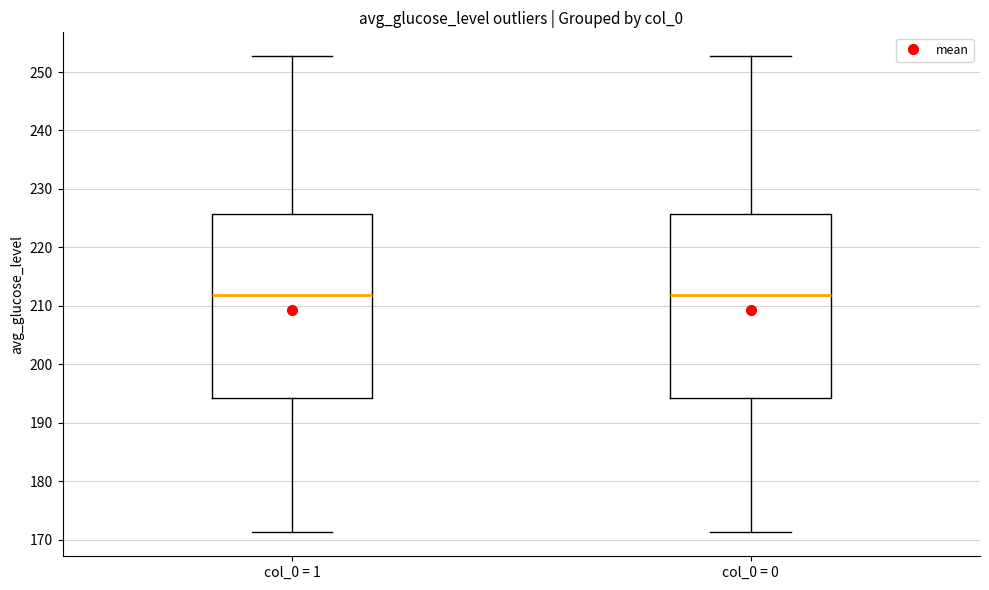

Reading left to right, read every box against the y-axis: the position of its median line, the range the box covers, and the ends of its whiskers. The values are not printed on the chart, so give them approximately, as read against the axis.

col_0 = 1: median 212, box 194 to 226, whiskers 171 to 253
col_0 = 0: median 212, box 194 to 226, whiskers 171 to 253